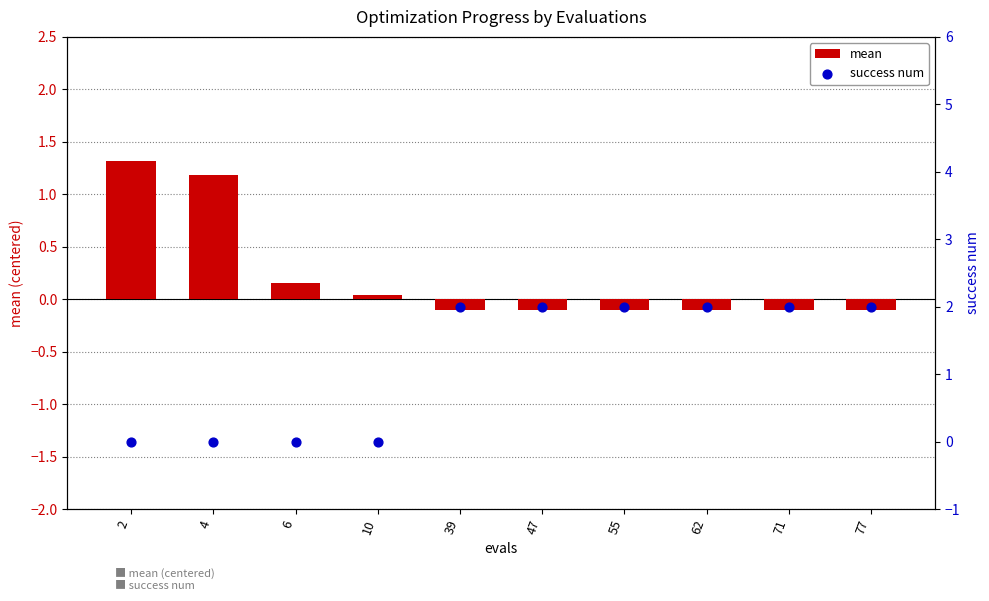

At which category is the sum across all series the highest?

39